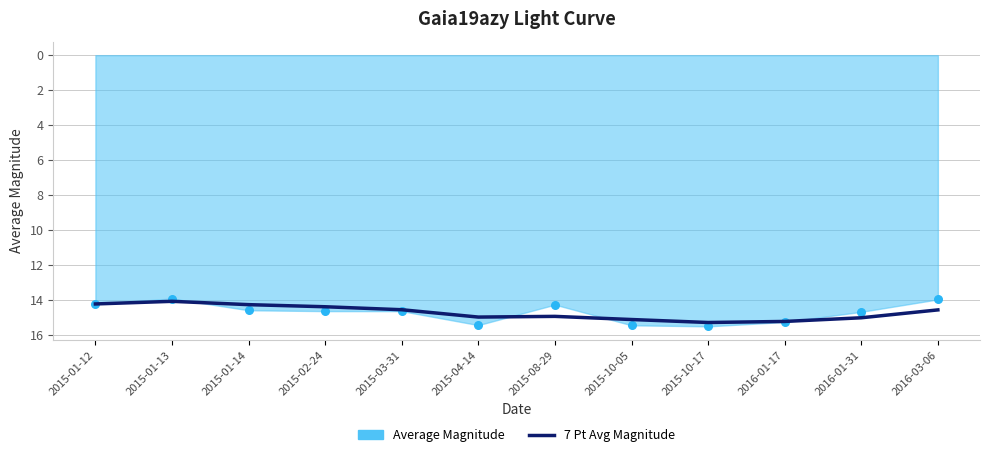

Approximately how many times larger is the value at 2016-03-06 compared to 2016-01-17?

1.0